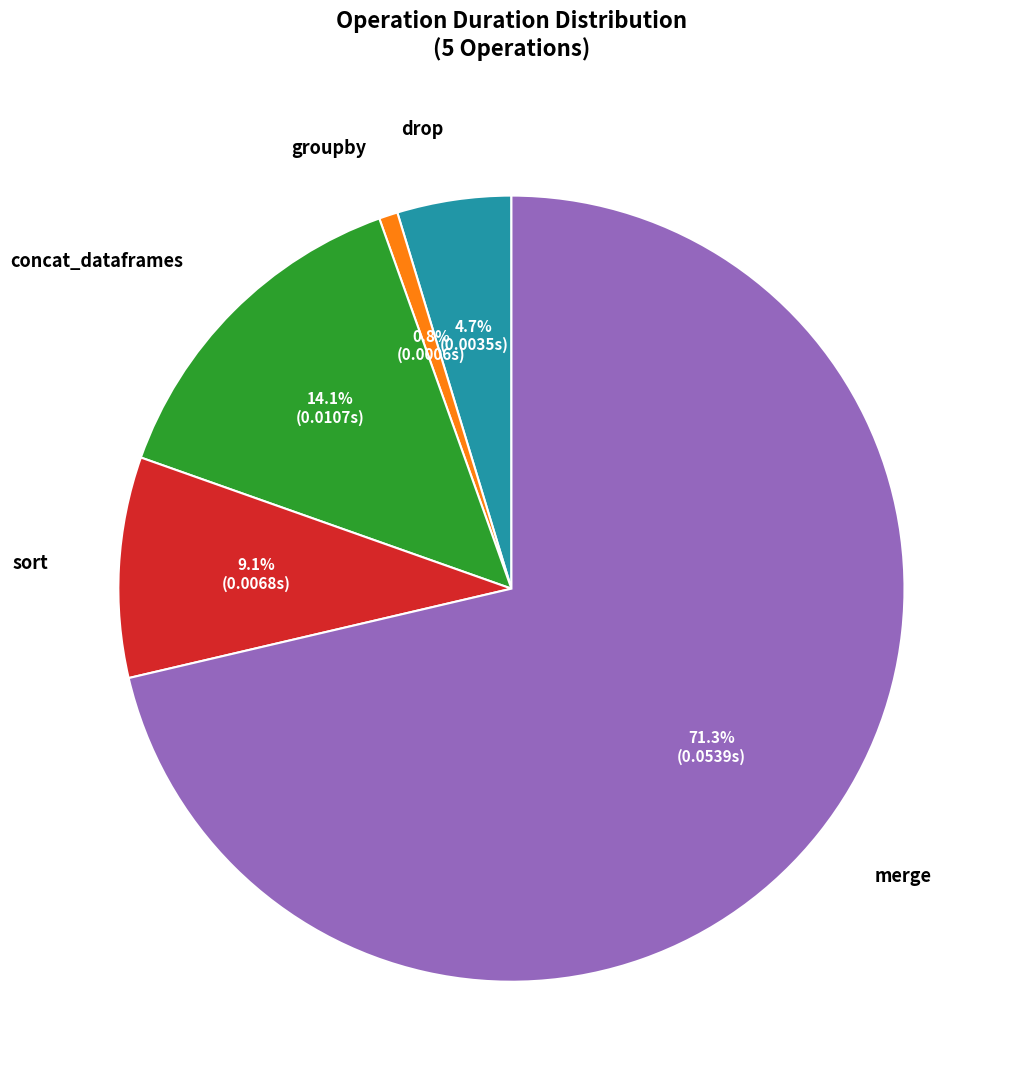

Which slice is the smallest?

groupby